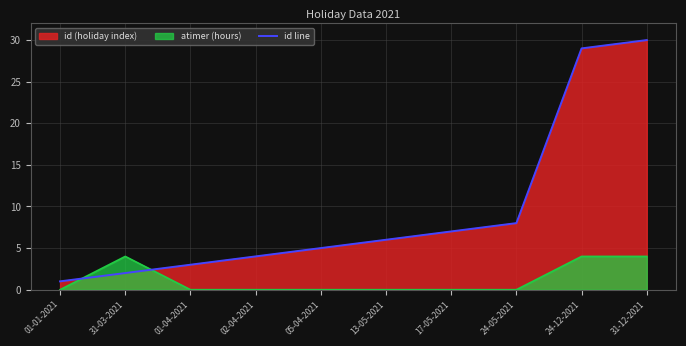

What is the difference between the values at 13-05-2021 and 24-05-2021?

2